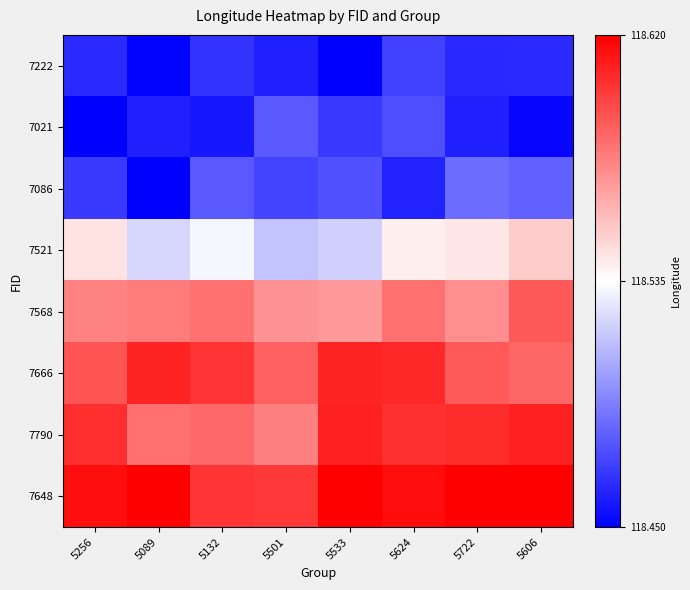

Reading left to right, what are all the values shown in this chart?

7222: 5256=118.5	5089=118.5	5132=118.5	5501=118.5	5533=118.5	5624=118.5	5722=118.5	5606=118.5
7021: 5256=118.5	5089=118.5	5132=118.5	5501=118.5	5533=118.5	5624=118.5	5722=118.5	5606=118.5
7086: 5256=118.5	5089=118.5	5132=118.5	5501=118.5	5533=118.5	5624=118.5	5722=118.5	5606=118.5
7521: 5256=118.5	5089=118.5	5132=118.5	5501=118.5	5533=118.5	5624=118.5	5722=118.5	5606=118.6
7568: 5256=118.6	5089=118.6	5132=118.6	5501=118.6	5533=118.6	5624=118.6	5722=118.6	5606=118.6
7666: 5256=118.6	5089=118.6	5132=118.6	5501=118.6	5533=118.6	5624=118.6	5722=118.6	5606=118.6
7790: 5256=118.6	5089=118.6	5132=118.6	5501=118.6	5533=118.6	5624=118.6	5722=118.6	5606=118.6
7648: 5256=118.6	5089=118.6	5132=118.6	5501=118.6	5533=118.6	5624=118.6	5722=118.6	5606=118.6